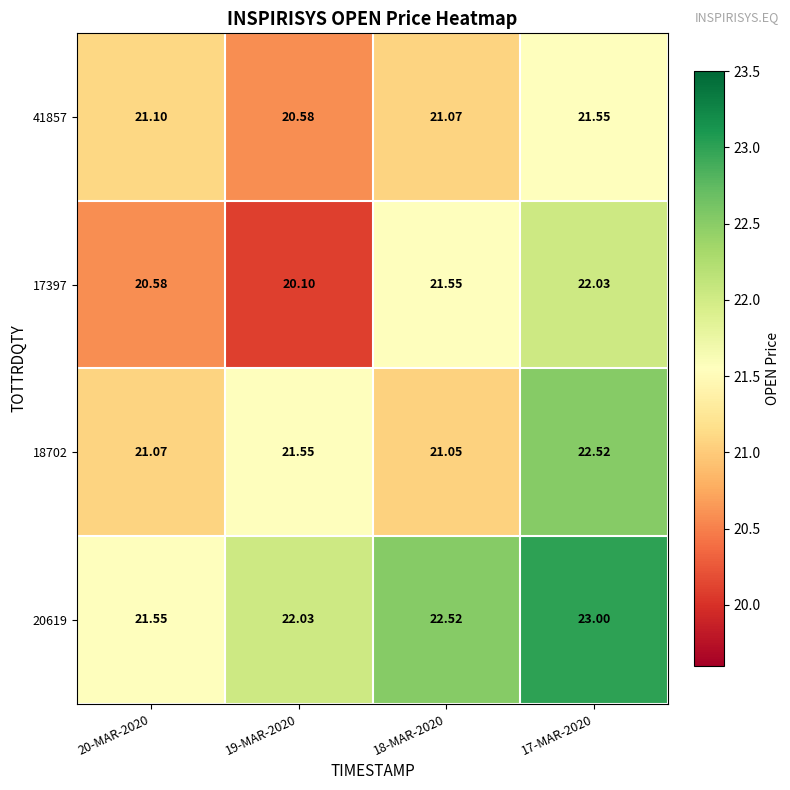

Which series has the largest total across all categories?

20619